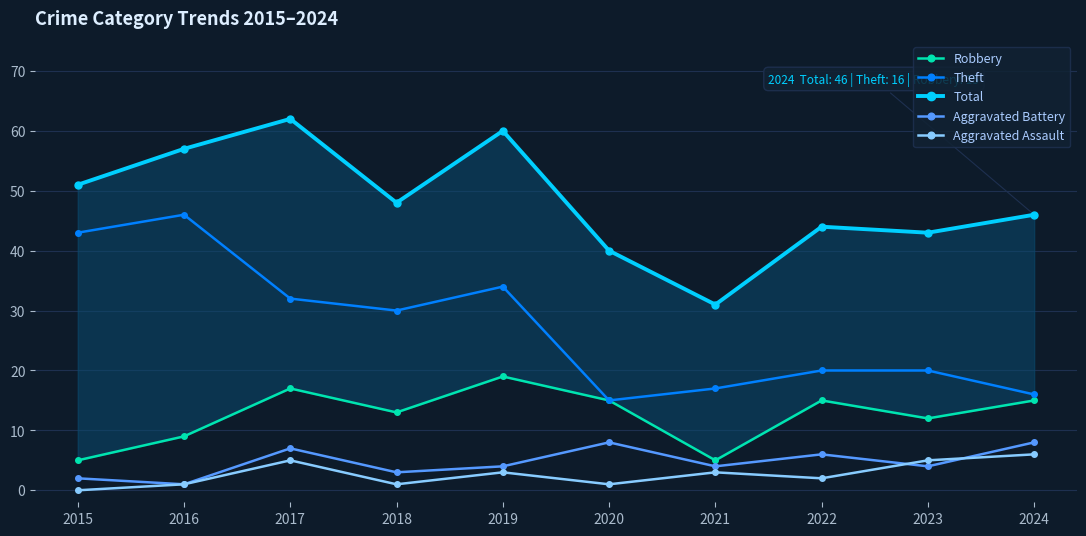

What is the maximum value shown in the chart?

62